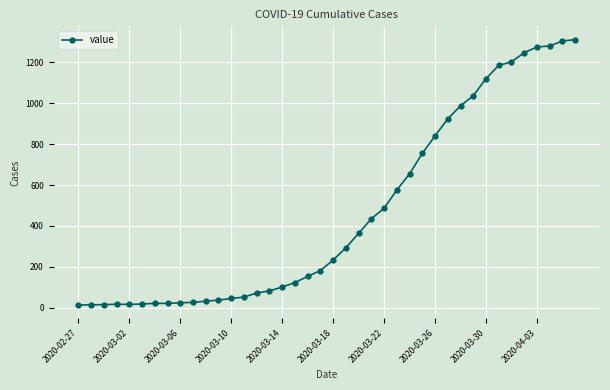

What is the maximum value shown in the chart?

1312